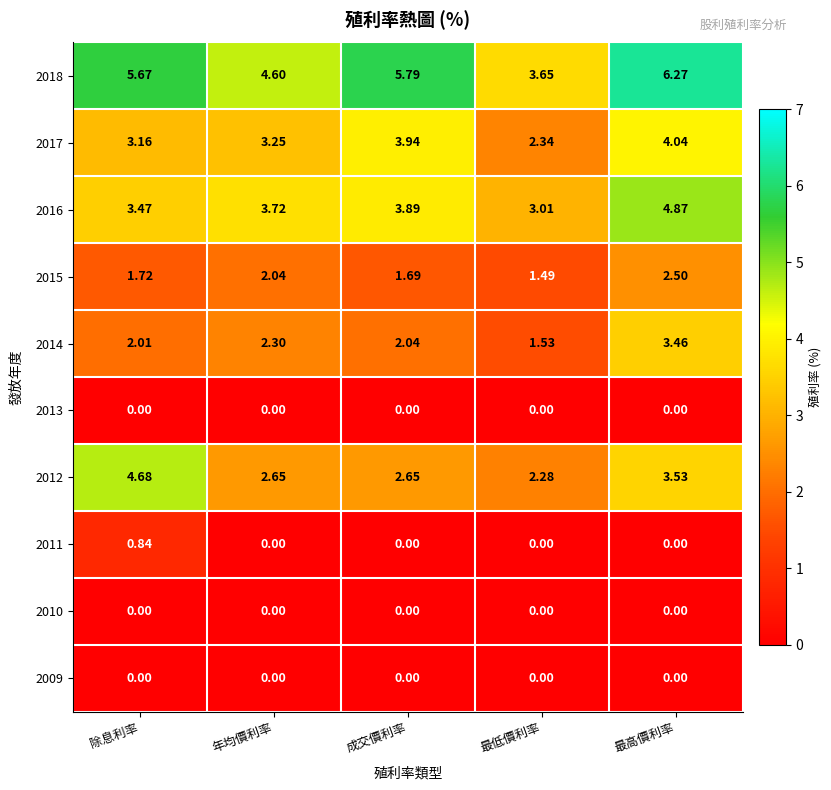

At which category does the chart reach its peak across all series?

最高價利率